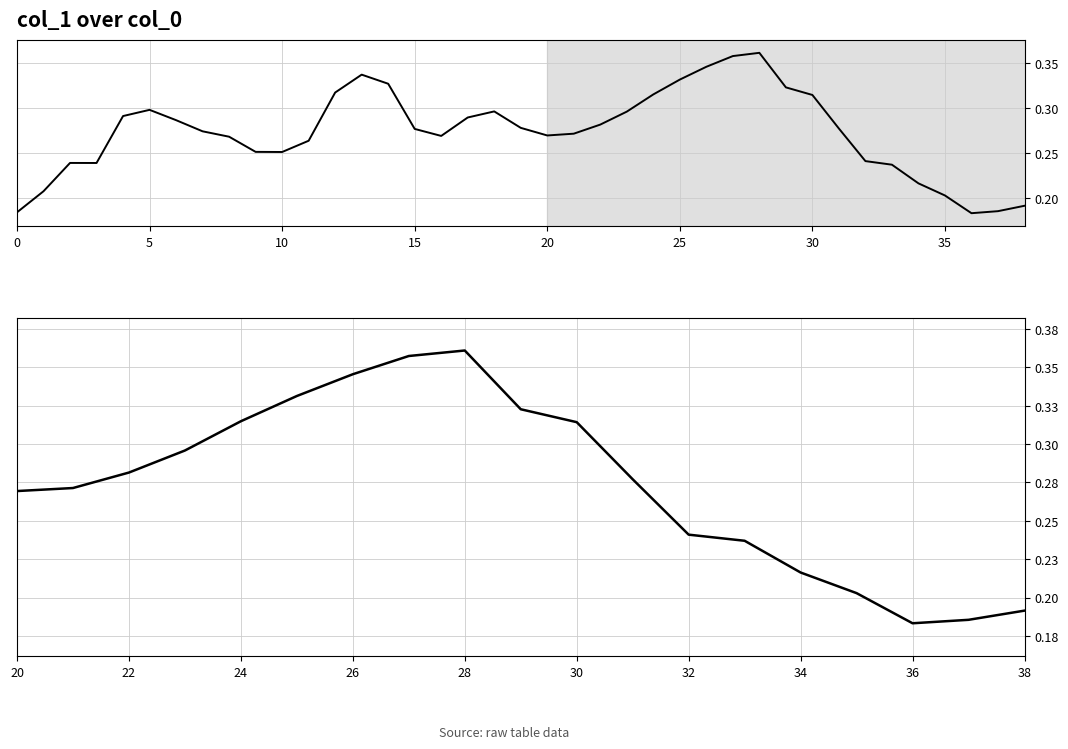

How many lines are shown in the chart?

1